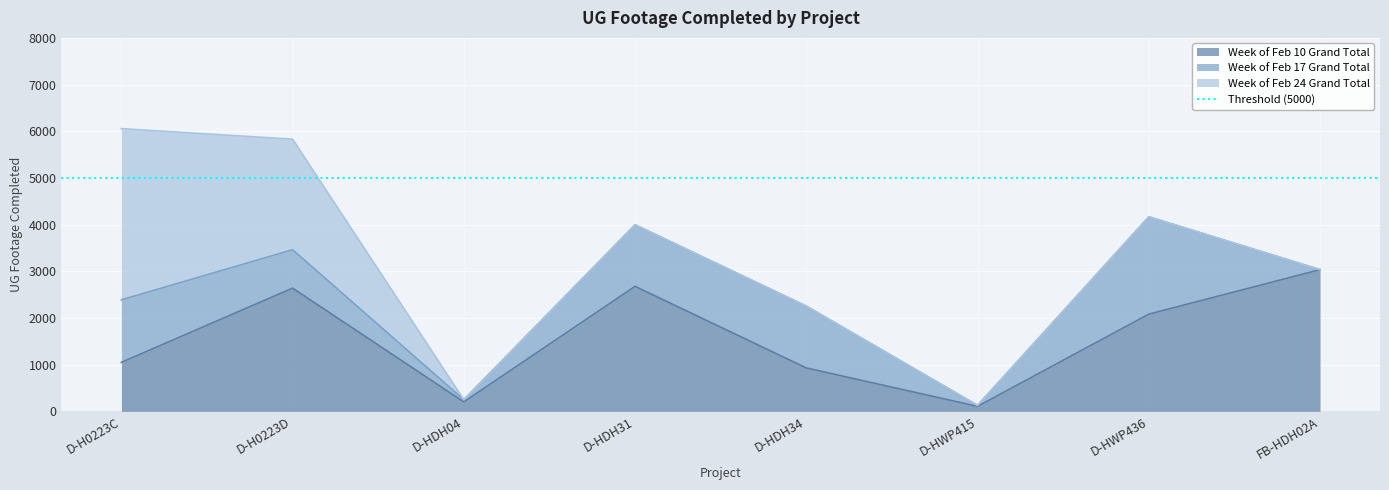

The Week of Feb 10 Grand Total series shows 723 at D-HWP436. True or false?

False